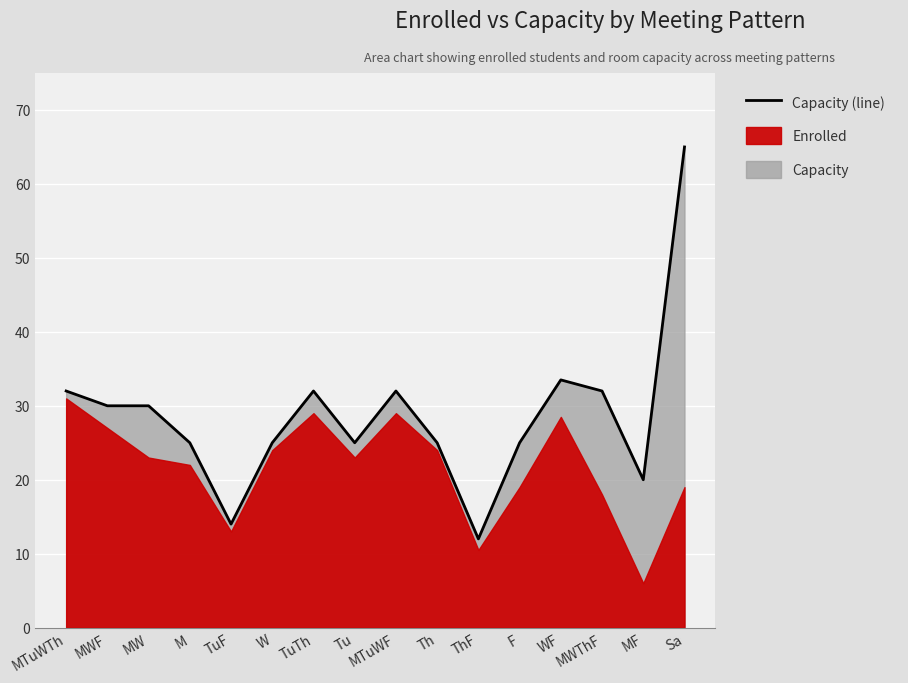

What is the value of the 5th point from the left?

14.0